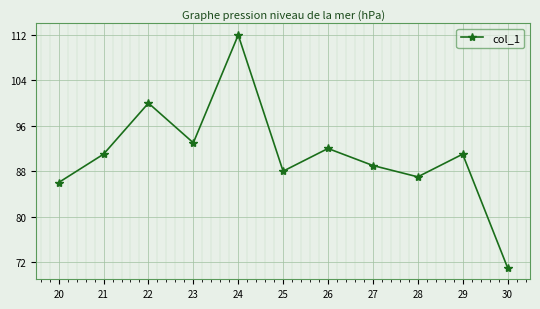

What is the change in value from 21 to 23?

+2